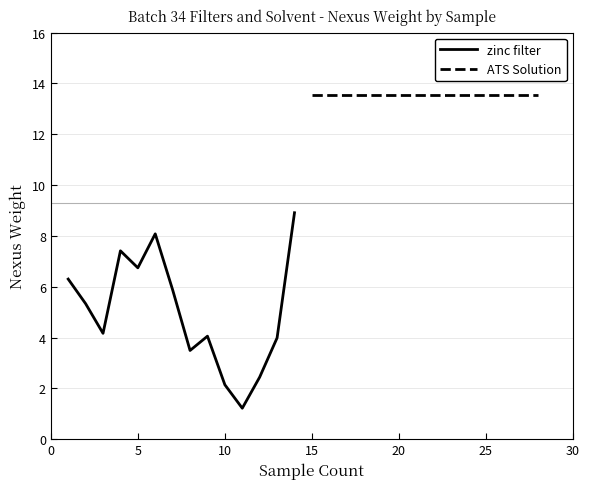

In zinc filter, how many points are higher than both neighbors (excluding endpoints)?

3